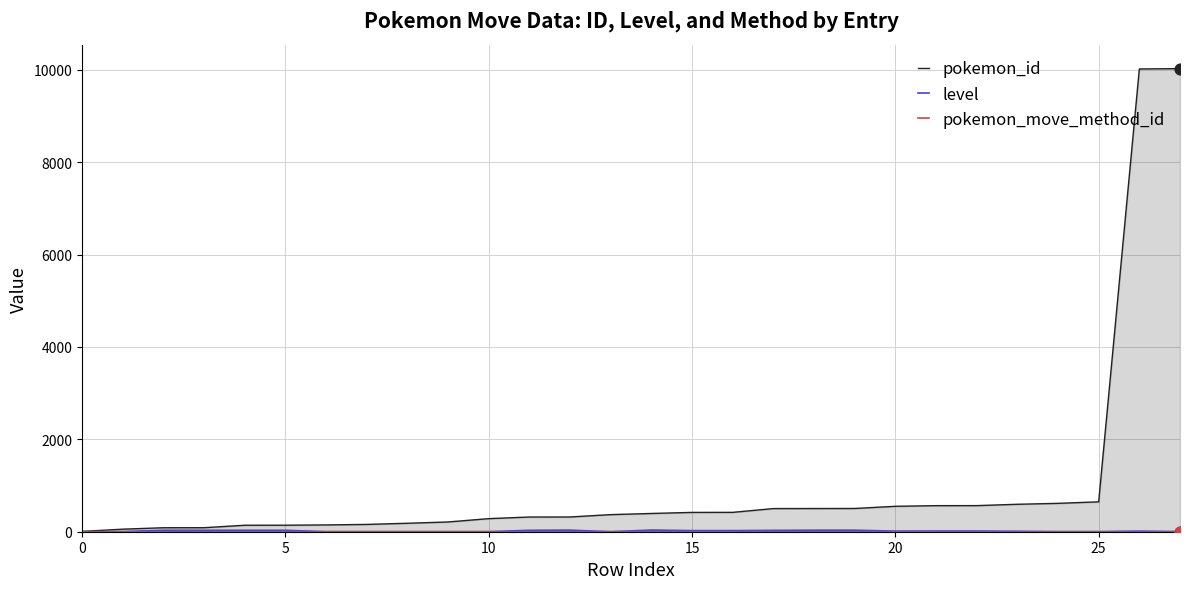

Which series reaches the minimum Y coordinate?

level